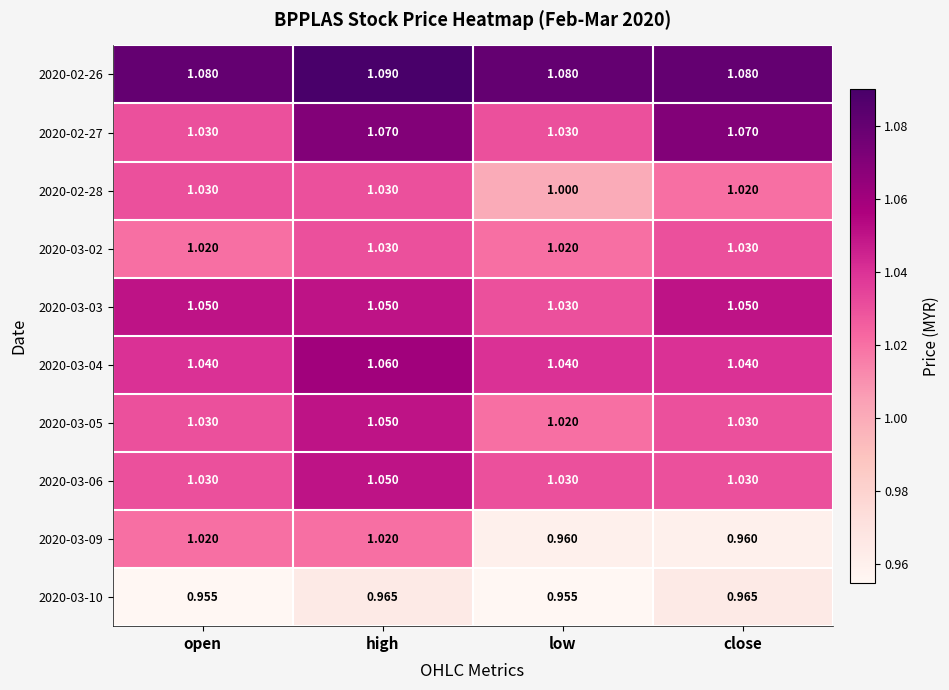

Which category has the lowest value in the 2020-02-28 series?

low